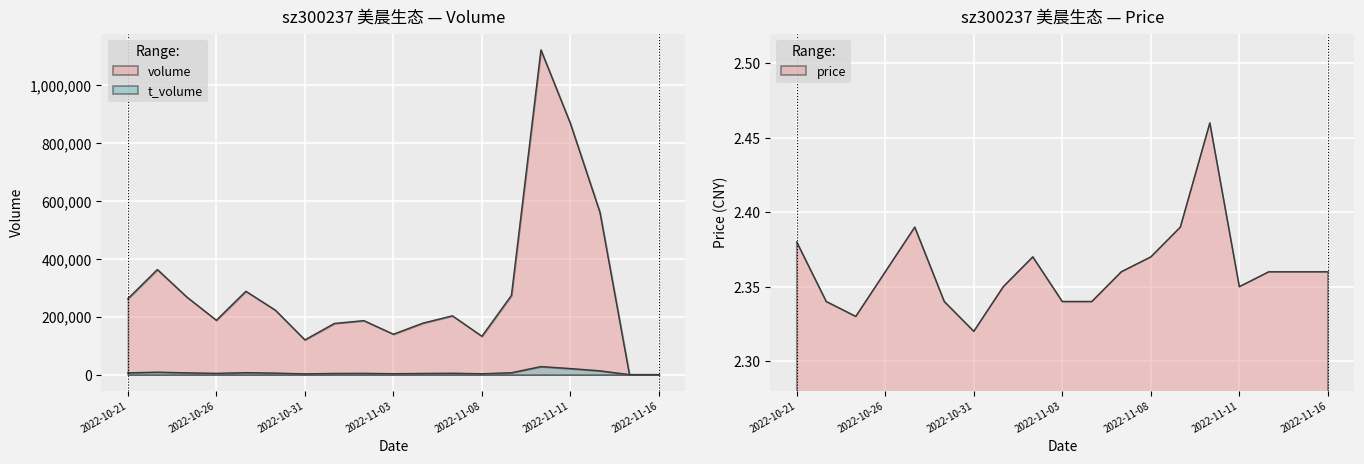

What is the label of the 14th point from the left?

2022-11-09